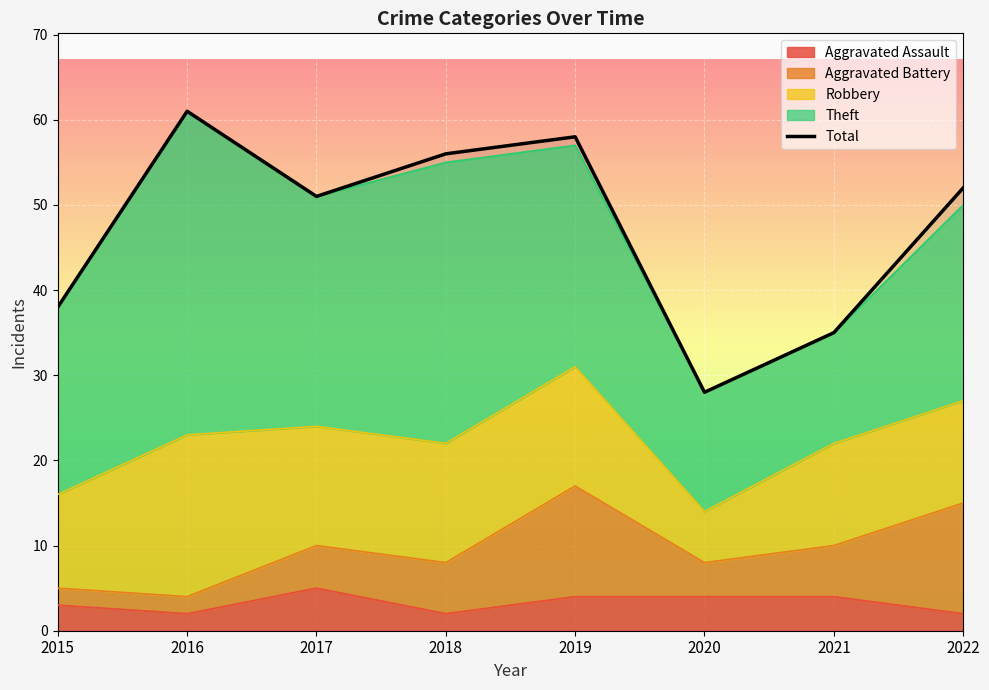

At which category does the data reach its first local valley?

2017